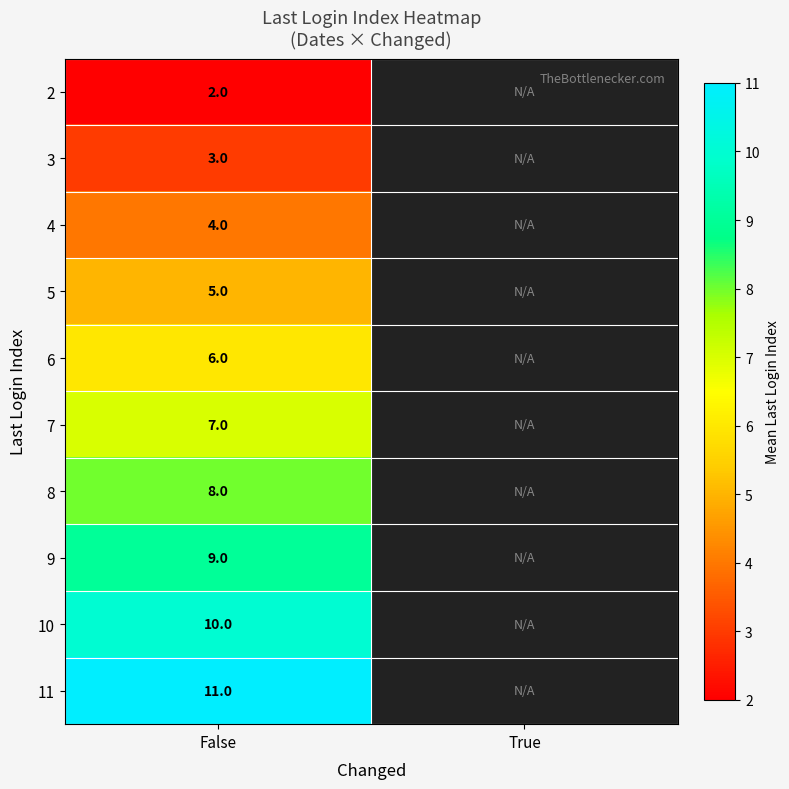

At False, list the series in order from smallest to largest.

2, 3, 4, 5, 6, 7, 8, 9, 10, 11